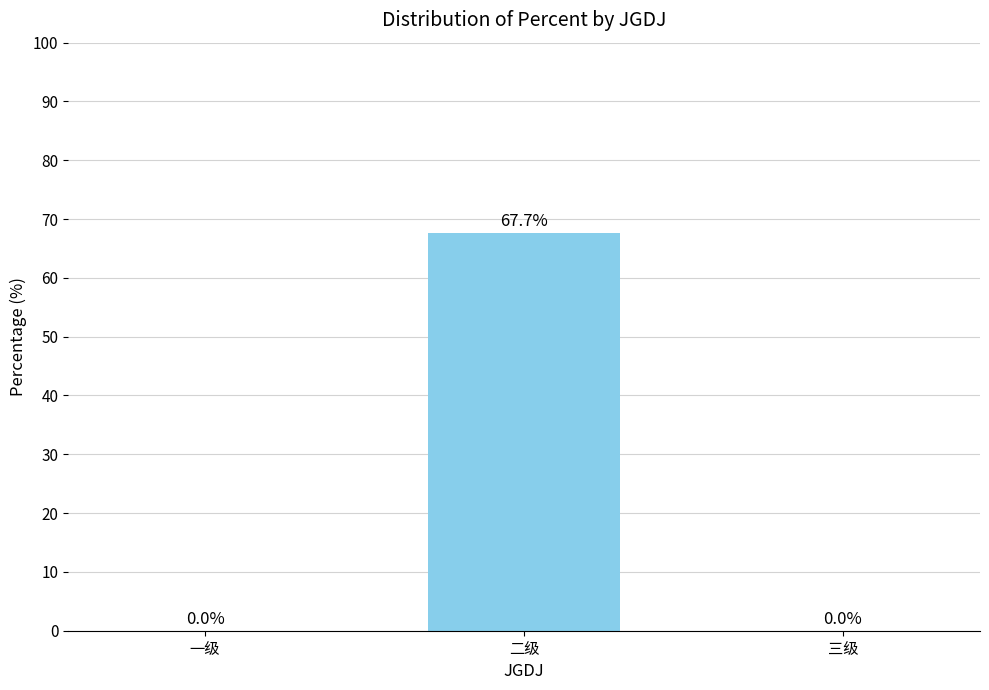

How many data points does each series have?

3